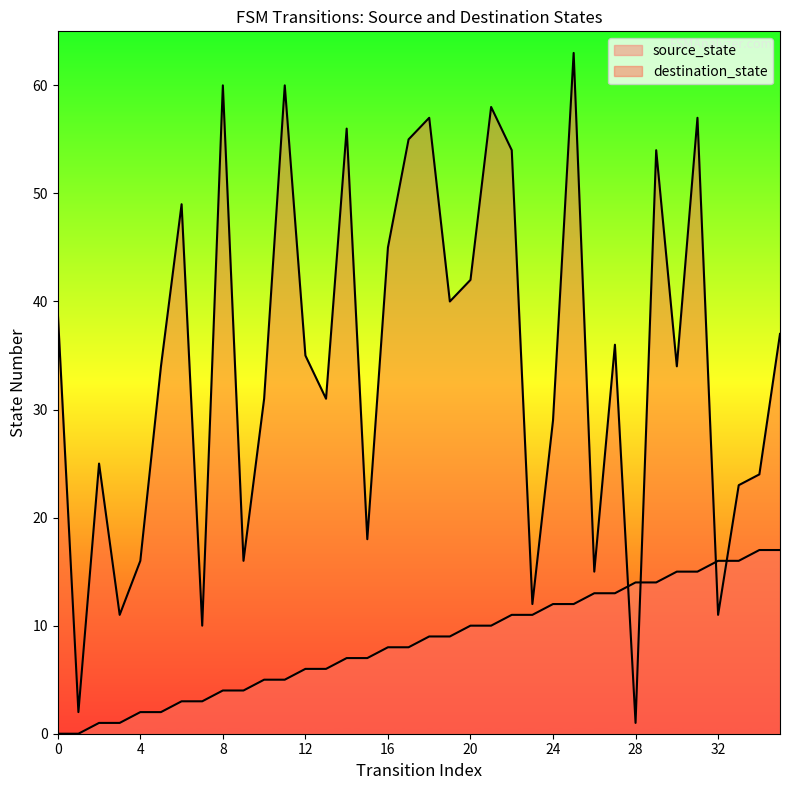

What is the difference between the highest and lowest values at 16?

37